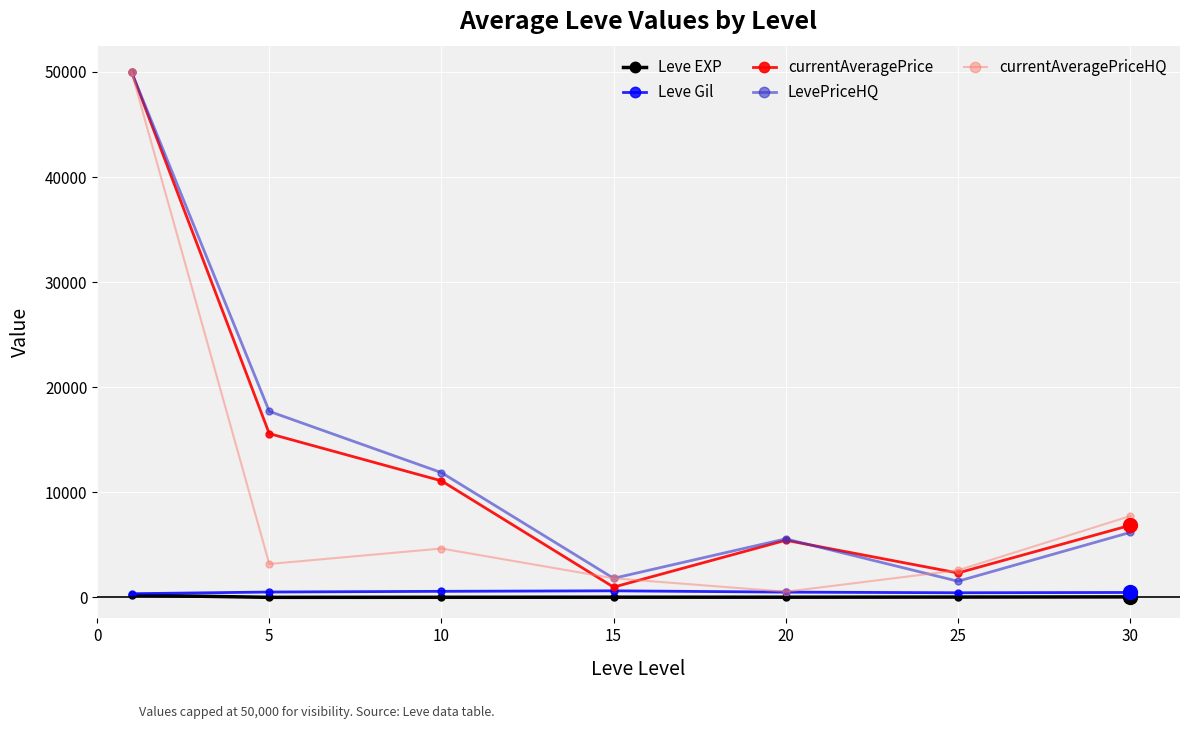

How many data points does each series have?

7